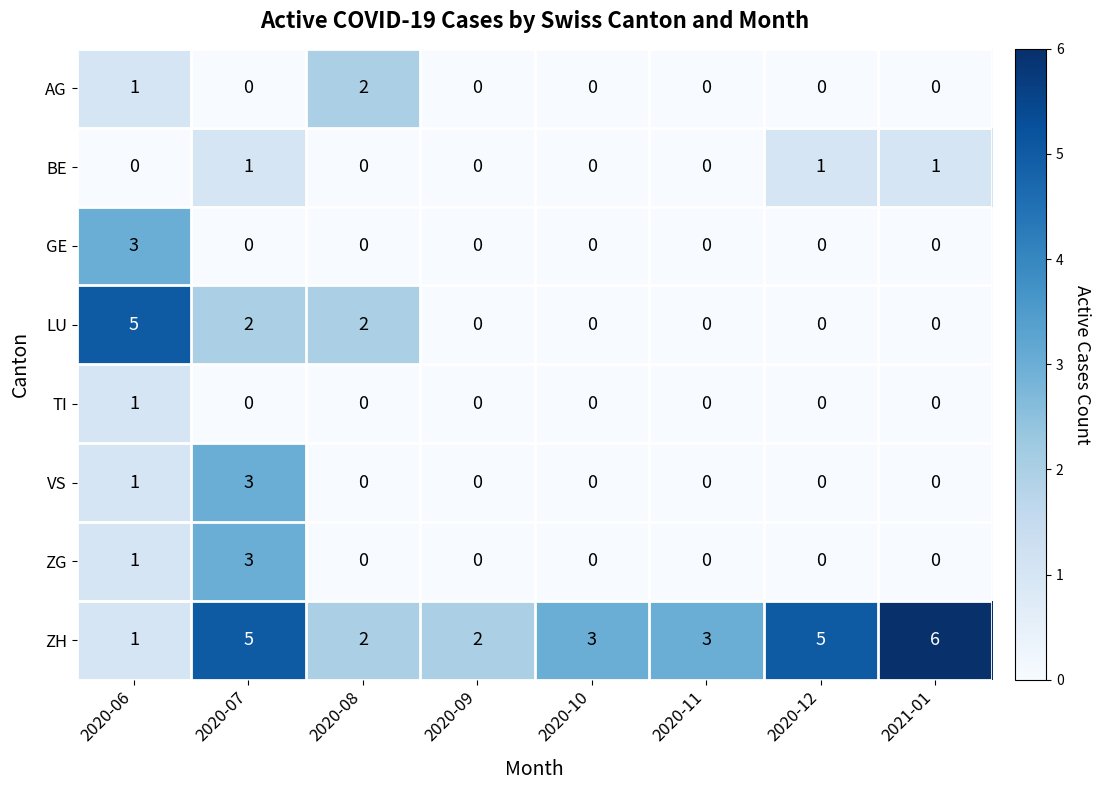

What is the greatest value displayed?

6